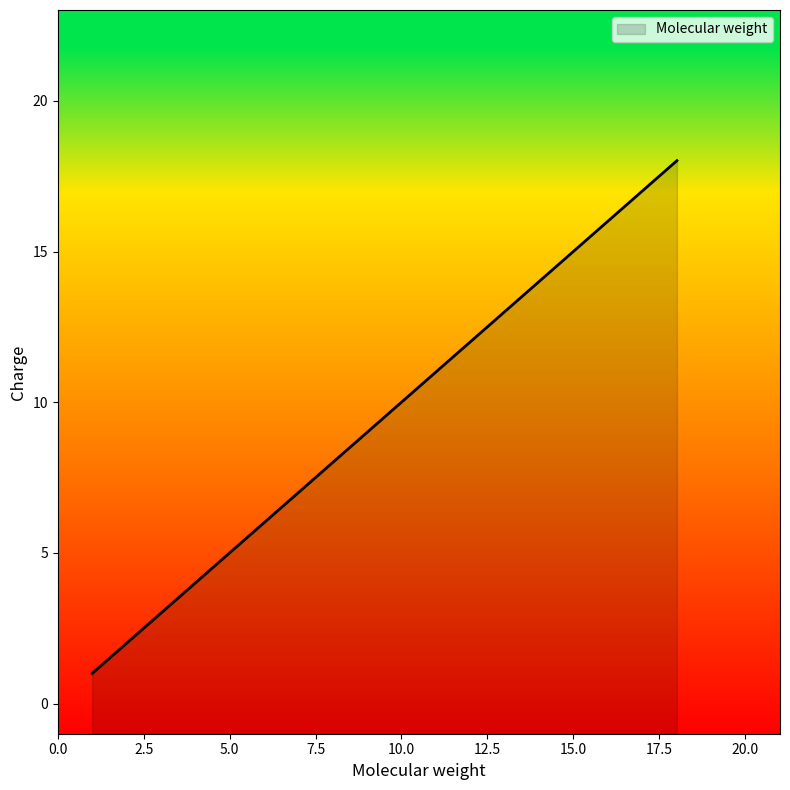

True or false: the data has more than 0 interior local peaks.

False